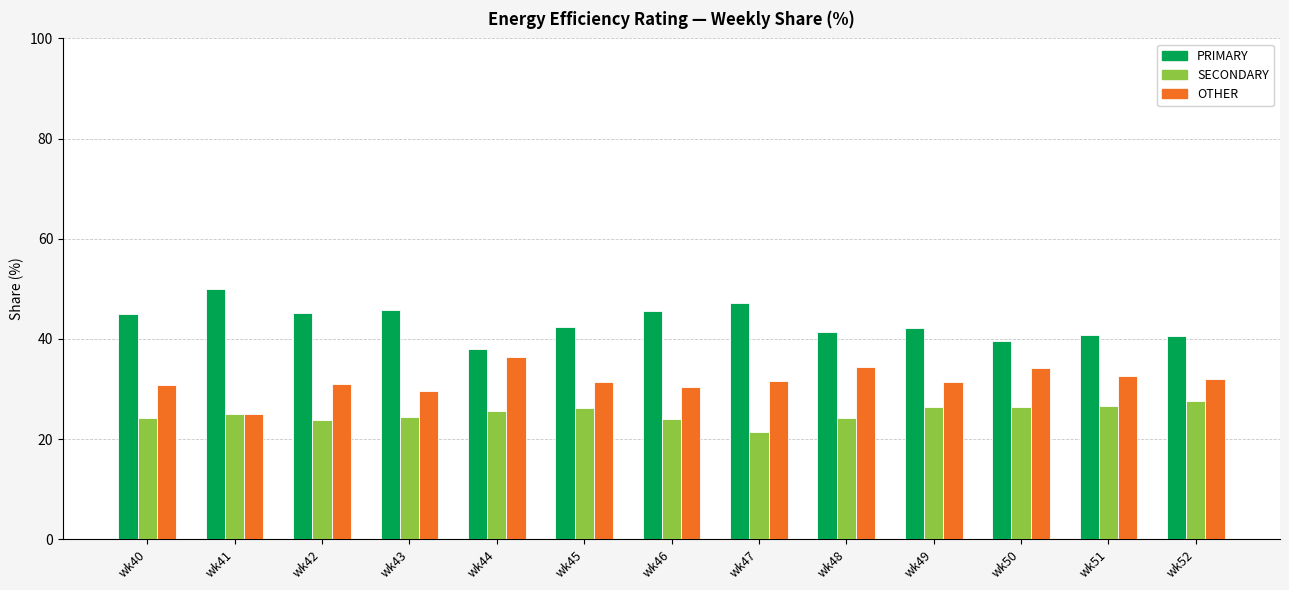

What is the spread (max minus min) of values at wk45?

16.3